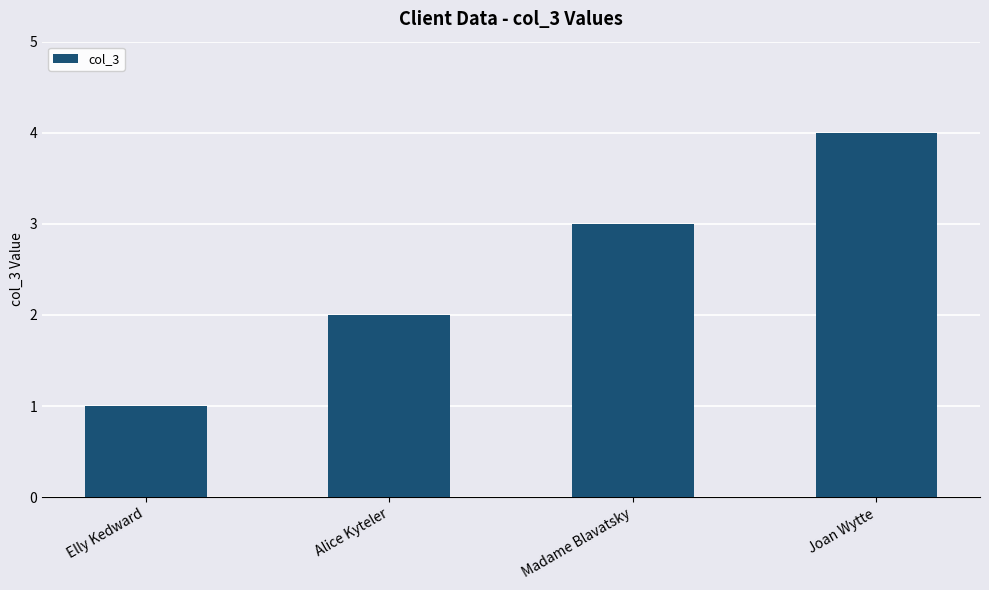

True or false: the data shows 0 at Elly Kedward.

False